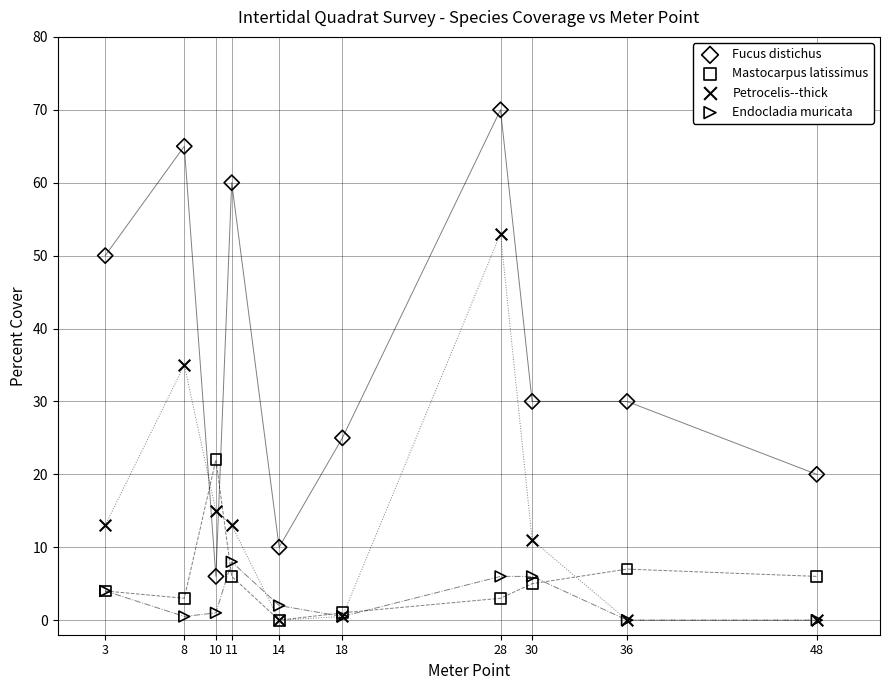

In the Fucus distichus series, what Y value is closest to 38?

30.0